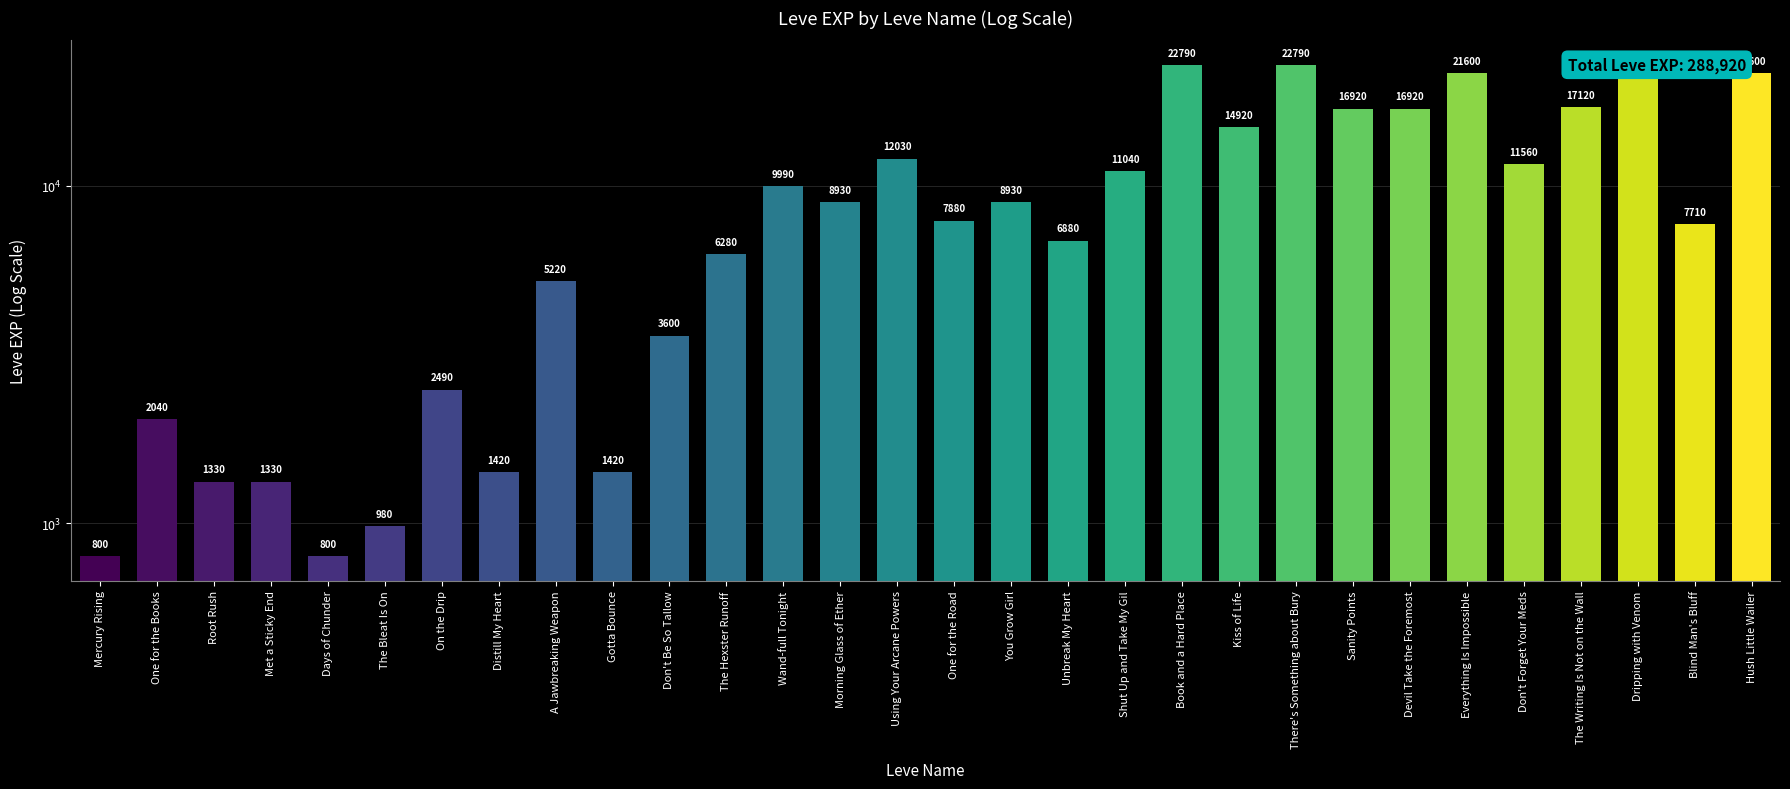

The chart shows a value of 11040 at Shut Up and Take My Gil. True or false?

True